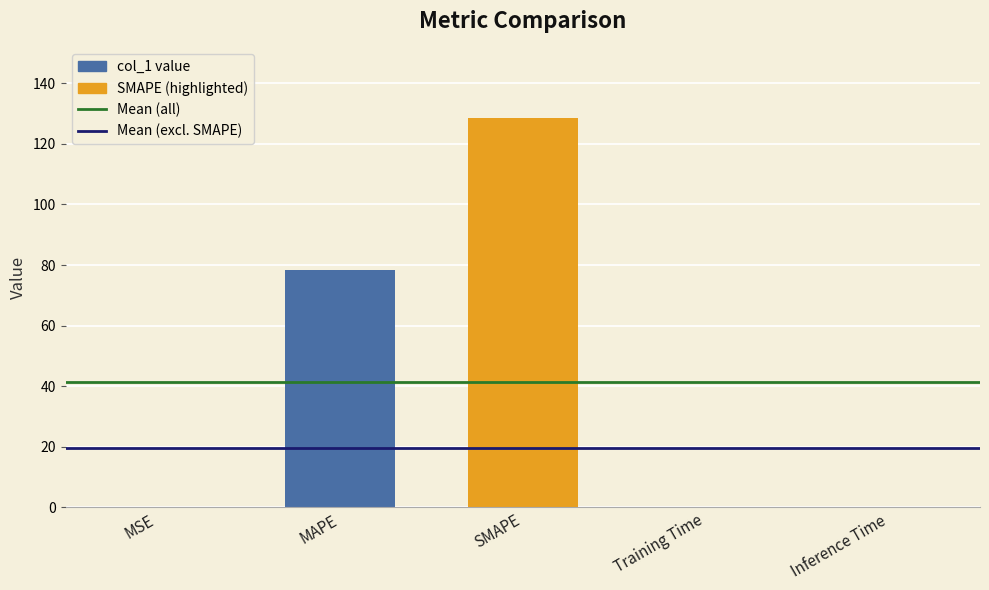

Which has a higher value, Inference Time or SMAPE?

SMAPE